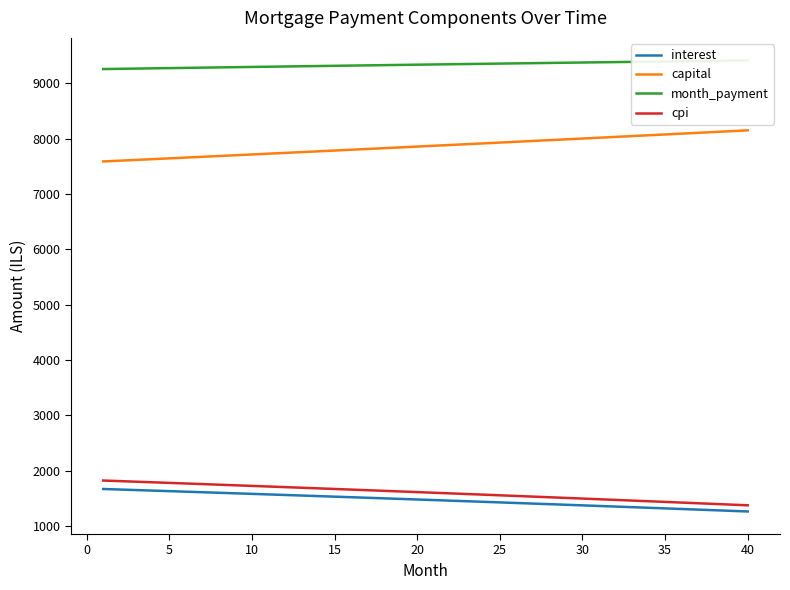

Is it true that interest equals 470.2 at 35?

False